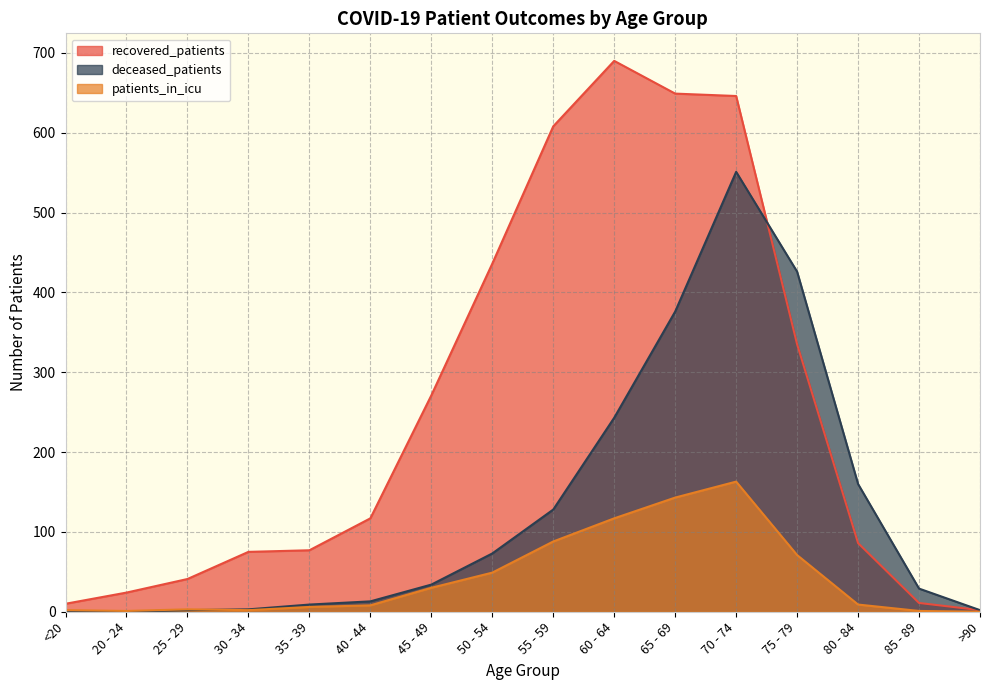

What are all the series names shown in the legend?

recovered_patients, deceased_patients, patients_in_icu